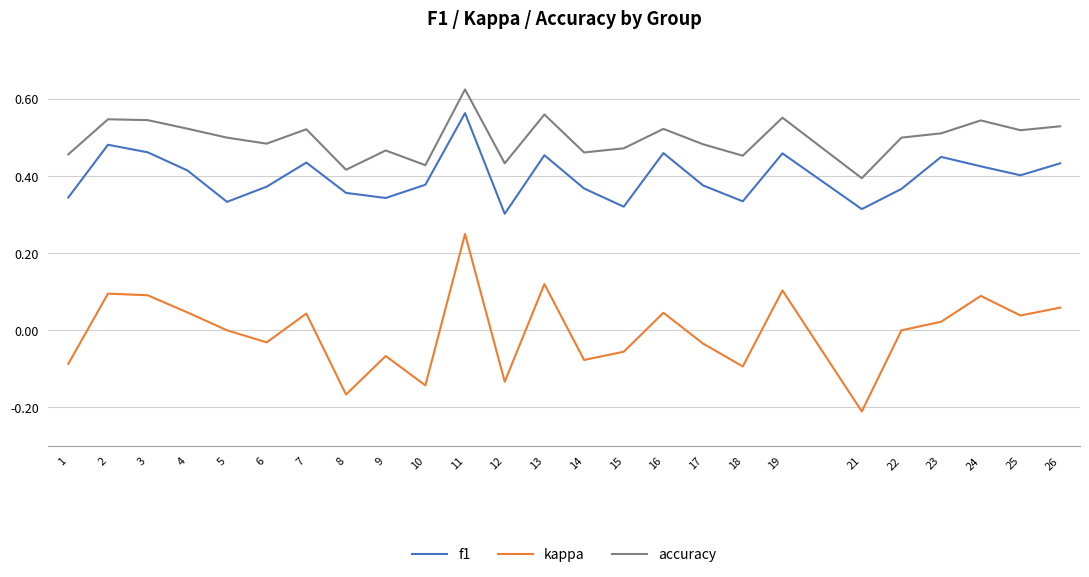

List the series in order of their peak value, lowest first.

kappa, f1, accuracy